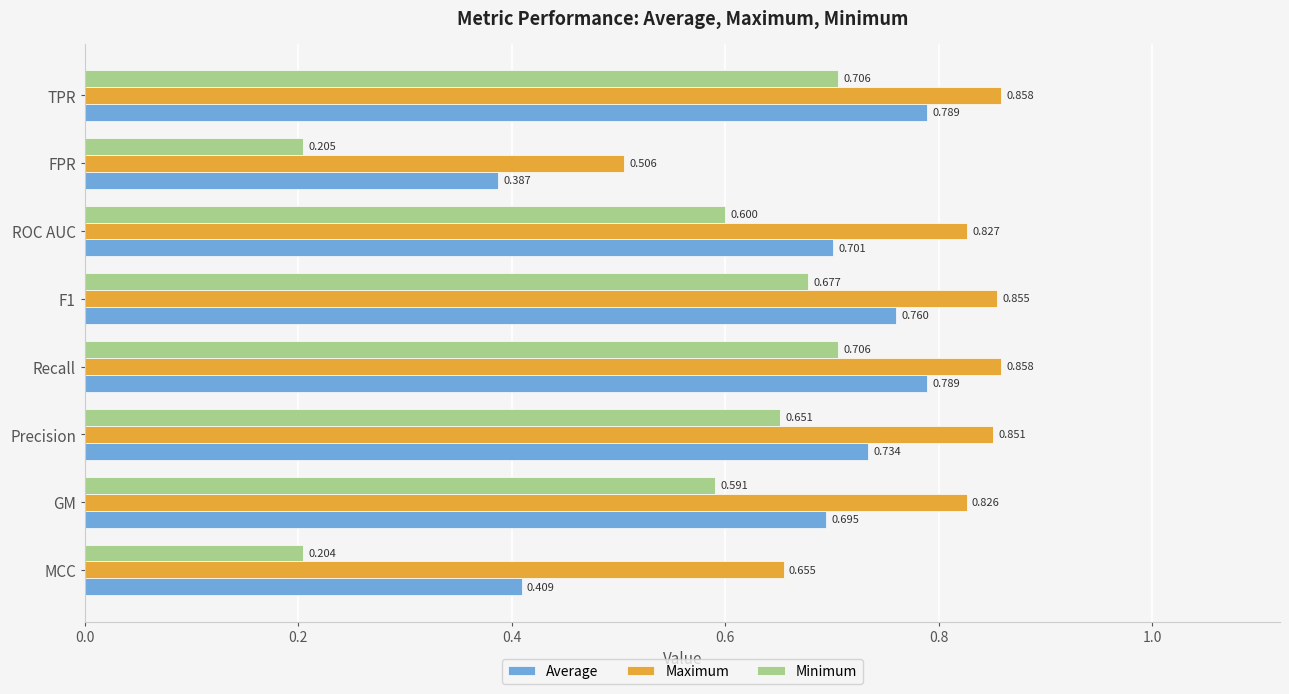

Which series has the widest spread of values?

Minimum